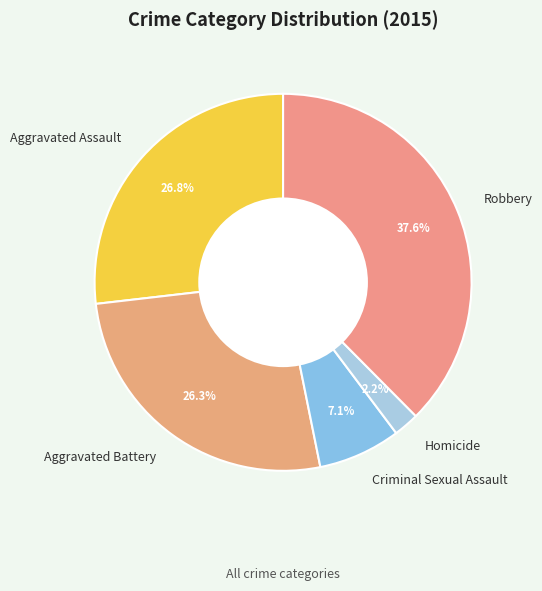

Is the sum of Aggravated Assault and Robbery greater than half?

Yes